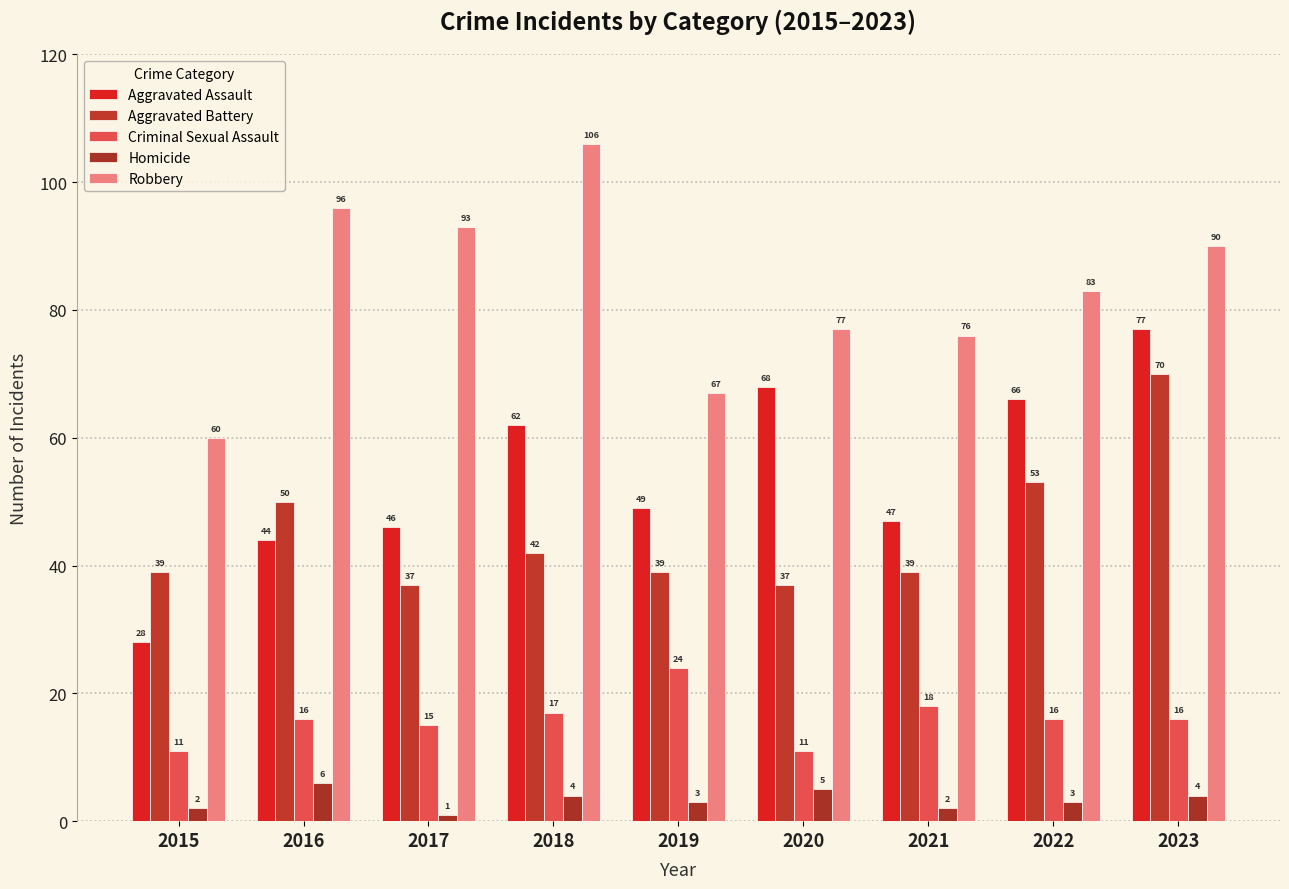

What is the difference between the maximum and minimum values in the Aggravated Assault series?

49